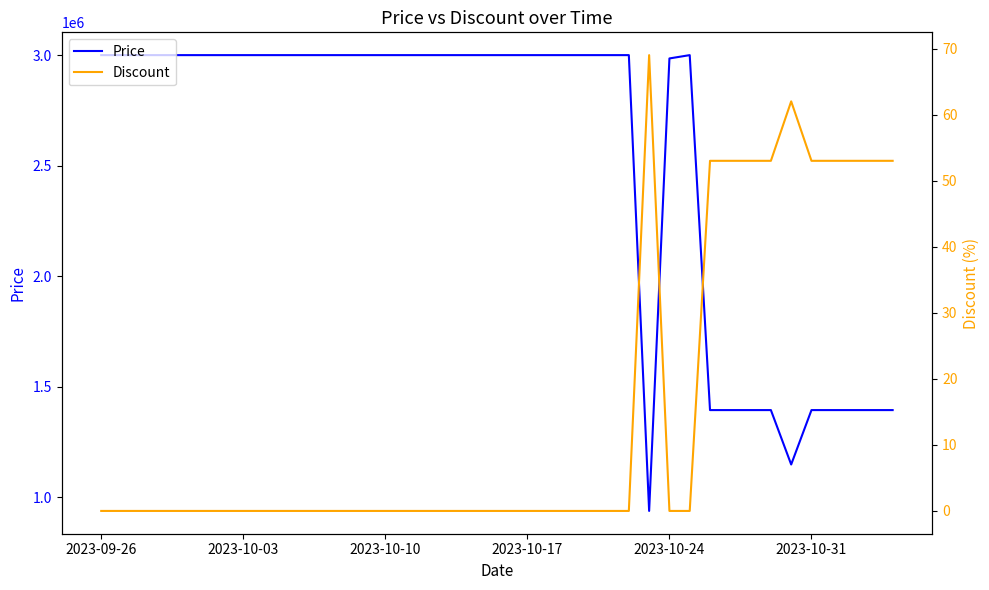

Which series has the largest total across all categories?

Price